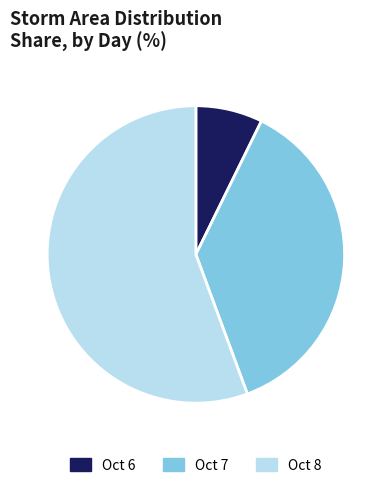

Is it true that Oct 7 is 37% of the pie?

True